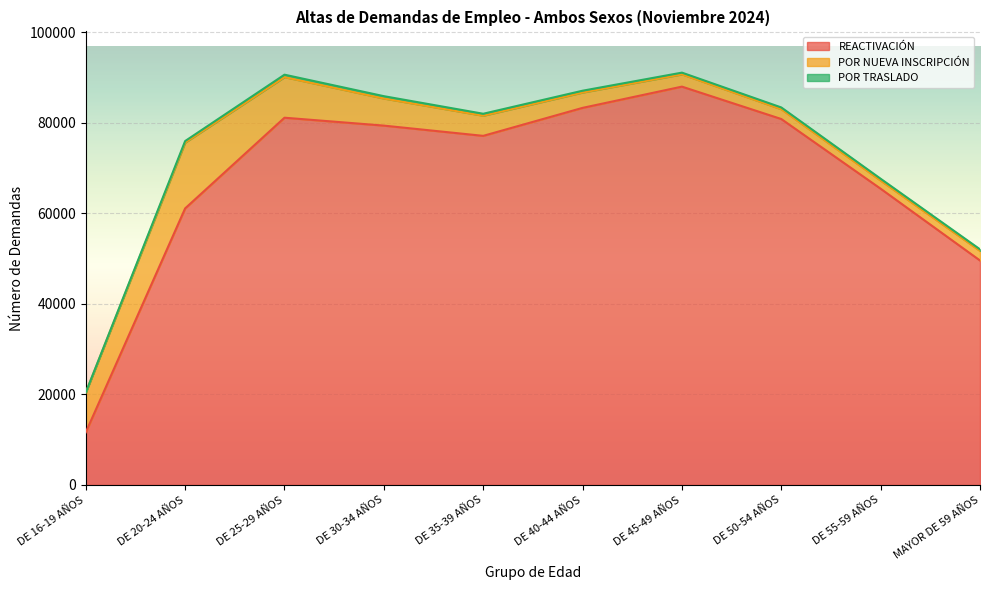

Reading right to left, list all the values displayed in this chart.

REACTIVACIÓN: MAYOR DE 59 AÑOS=49560	DE 55-59 AÑOS=65410	DE 50-54 AÑOS=80802	DE 45-49 AÑOS=87952	DE 40-44 AÑOS=83261	DE 35-39 AÑOS=77082	DE 30-34 AÑOS=79345	DE 25-29 AÑOS=81089	DE 20-24 AÑOS=61066	DE 16-19 AÑOS=11619
POR NUEVA INSCRIPCIÓN: MAYOR DE 59 AÑOS=2119	DE 55-59 AÑOS=1799	DE 50-54 AÑOS=2161	DE 45-49 AÑOS=2709	DE 40-44 AÑOS=3388	DE 35-39 AÑOS=4446	DE 30-34 AÑOS=5981	DE 25-29 AÑOS=8958	DE 20-24 AÑOS=14521	DE 16-19 AÑOS=8761
POR TRASLADO: MAYOR DE 59 AÑOS=350	DE 55-59 AÑOS=401	DE 50-54 AÑOS=392	DE 45-49 AÑOS=382	DE 40-44 AÑOS=400	DE 35-39 AÑOS=435	DE 30-34 AÑOS=520	DE 25-29 AÑOS=543	DE 20-24 AÑOS=349	DE 16-19 AÑOS=52